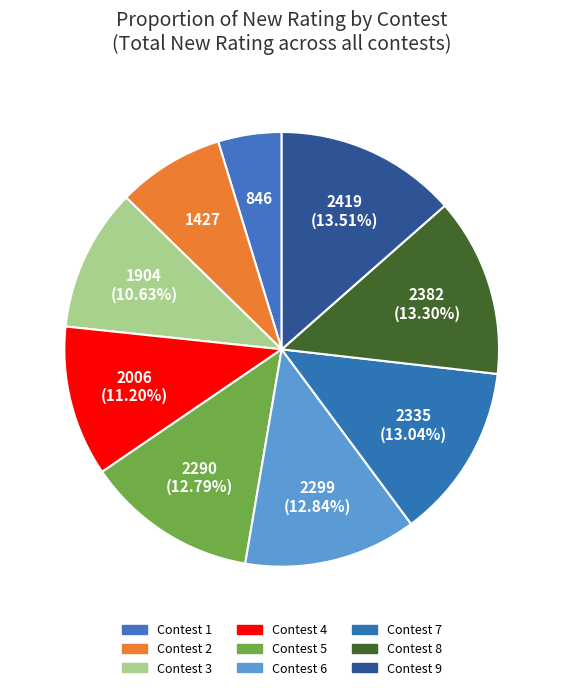

How many segments does this pie chart have?

9